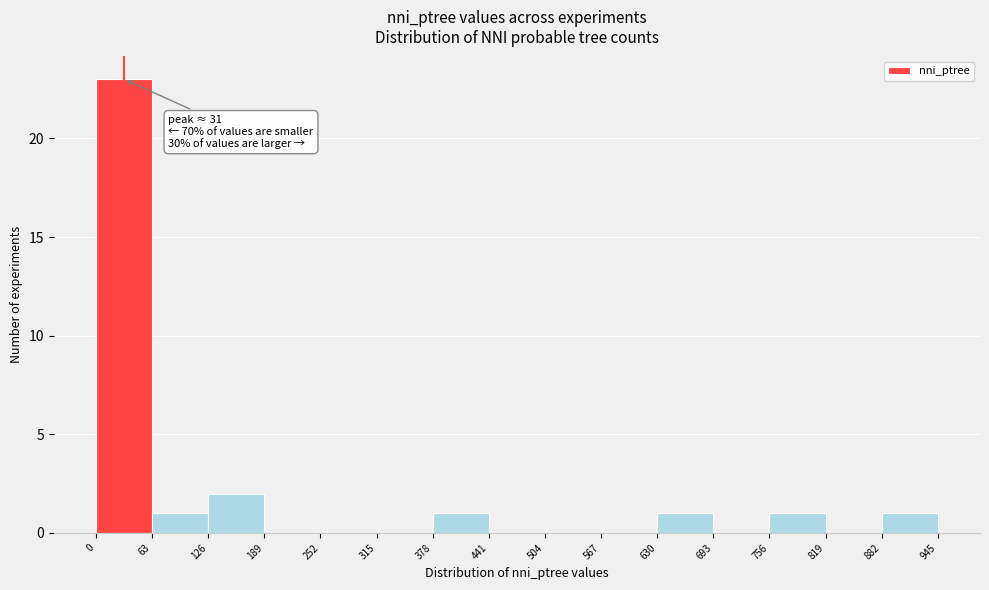

Over which range of the x-axis is the bar tallest?

0 to 63